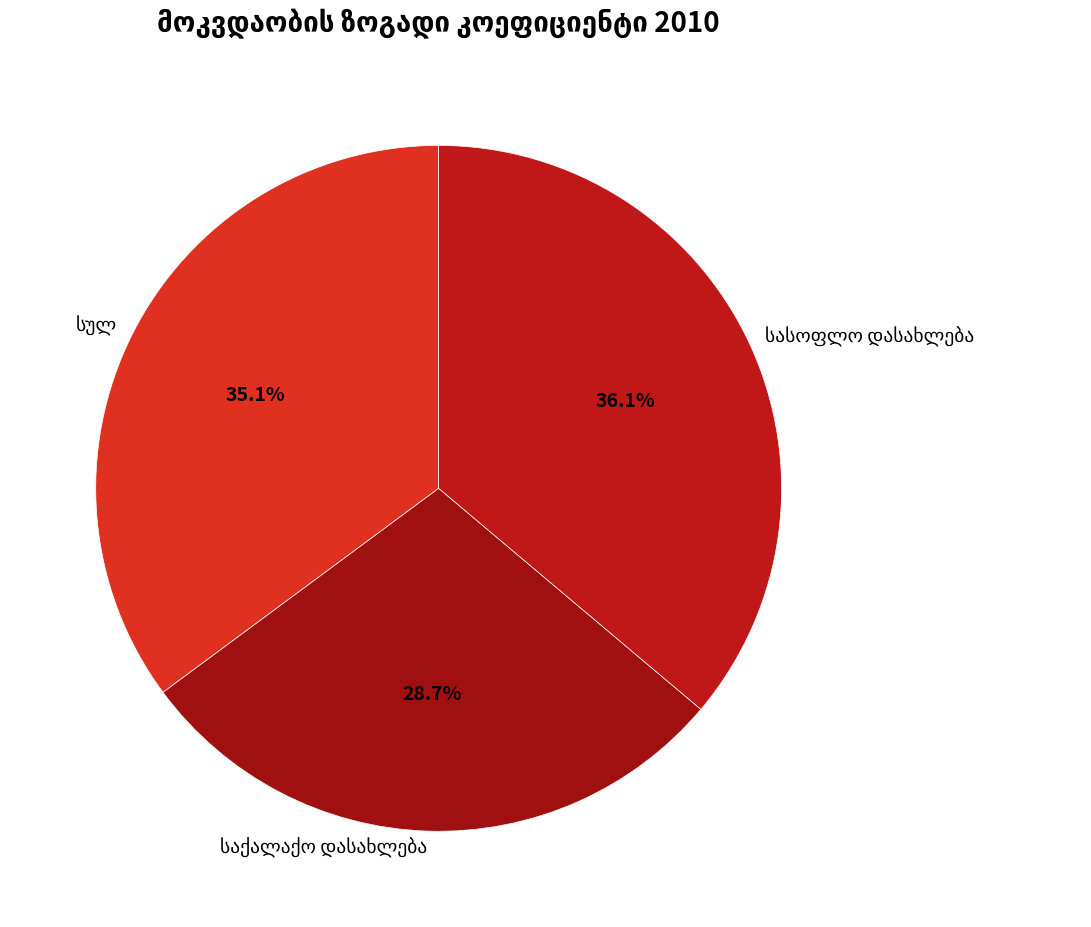

Is there any slice that represents more than half of the pie?

No